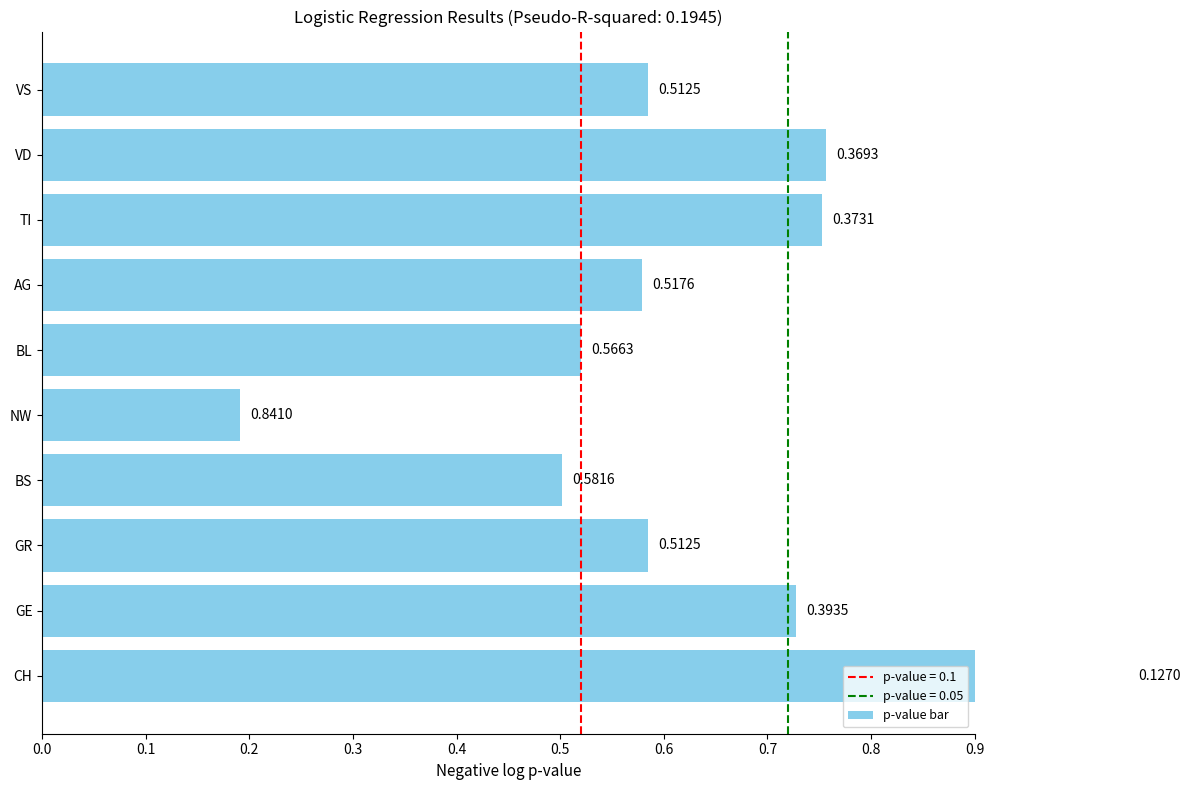

Are the bars grouped side by side (vs. stacked)?

No